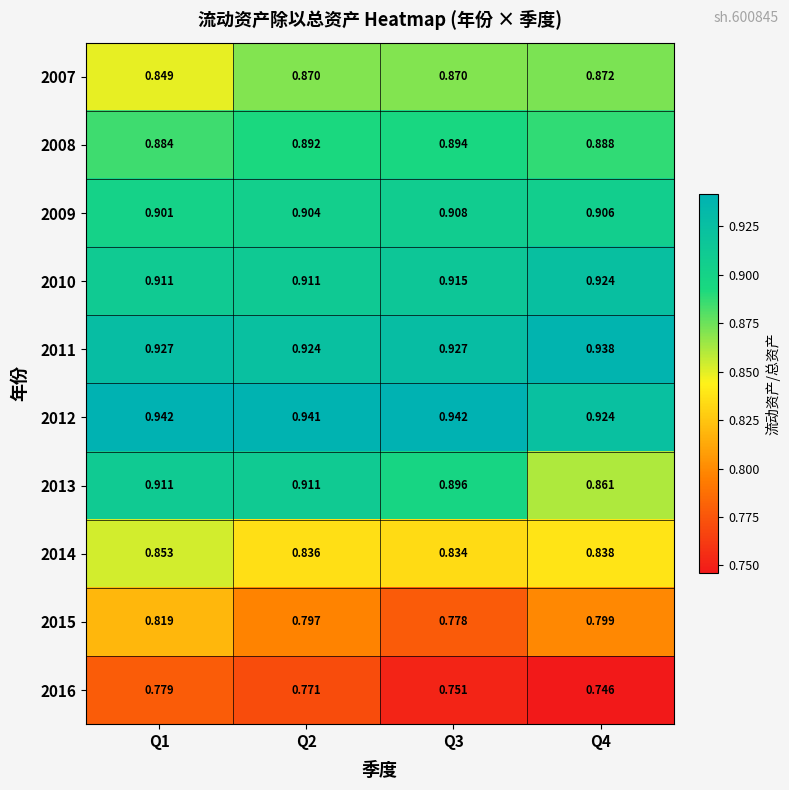

Is the value of 2013 at Q3 greater than the value of 2012 at Q4?

No